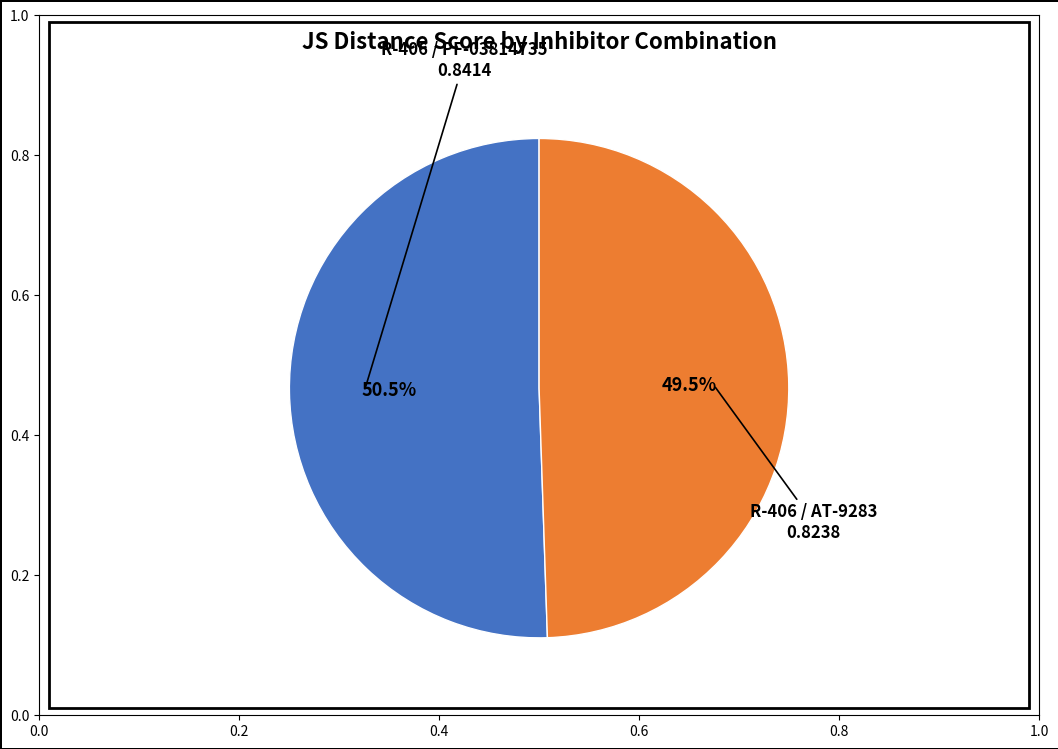

Is there a majority slice in this chart?

Yes